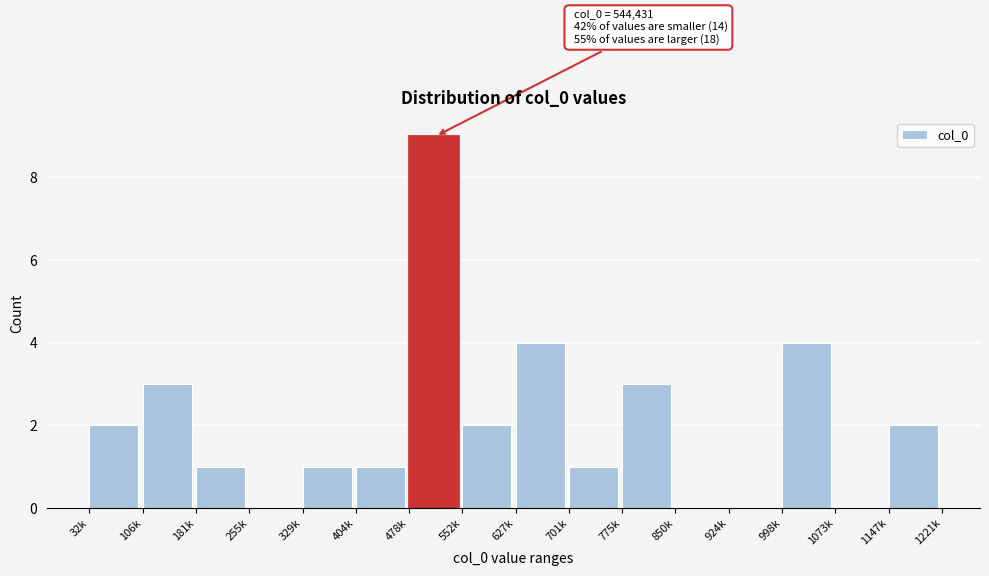

Reading right to left, transcribe all the data shown in this chart.

1147k=2	1073k=0	998k=4	924k=0	850k=0	775k=3	701k=1	627k=4	552k=2	478k=9	404k=1	329k=1	255k=0	181k=1	106k=3	32k=2